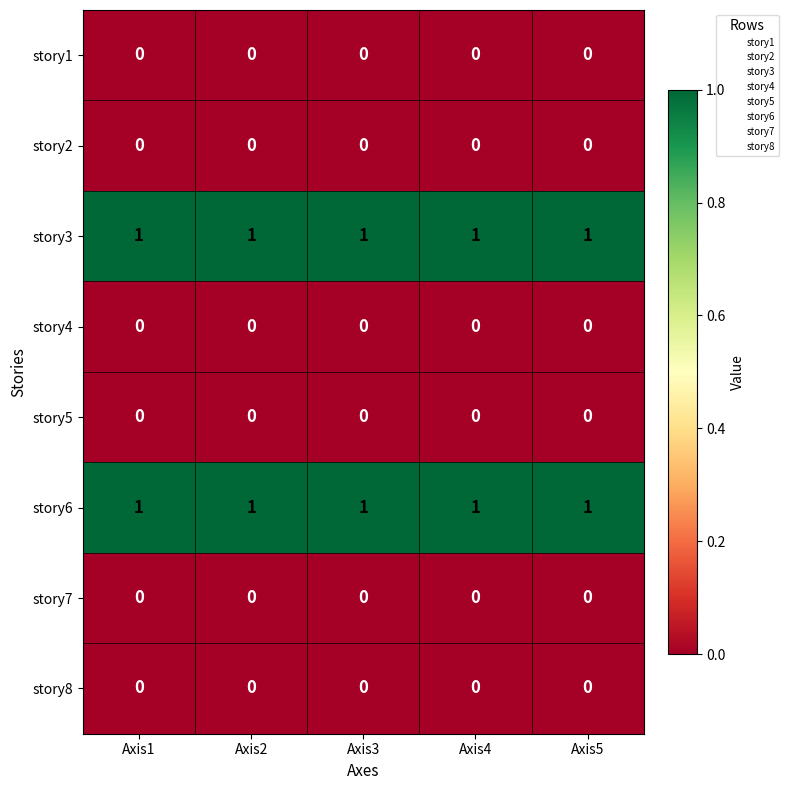

Is it true that story8 equals 0 at Axis2?

True